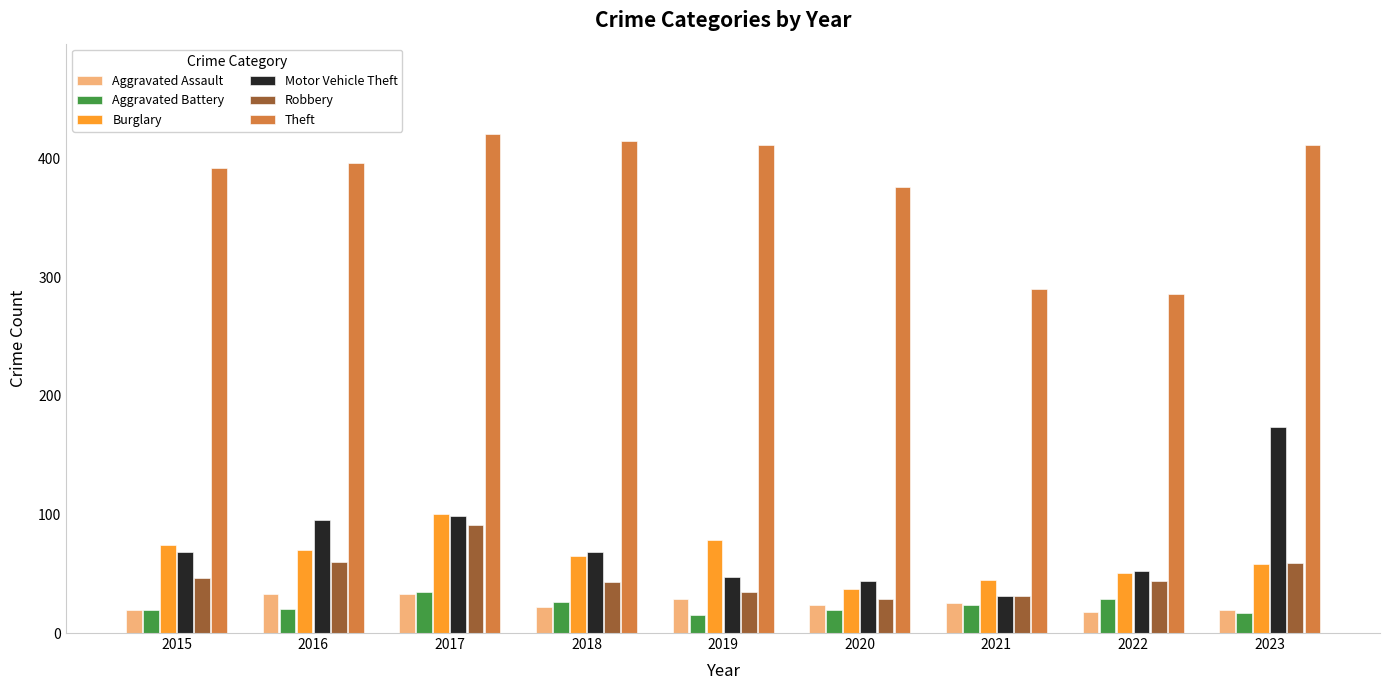

What is the difference between the Aggravated Battery values at 2022 and 2023?

12